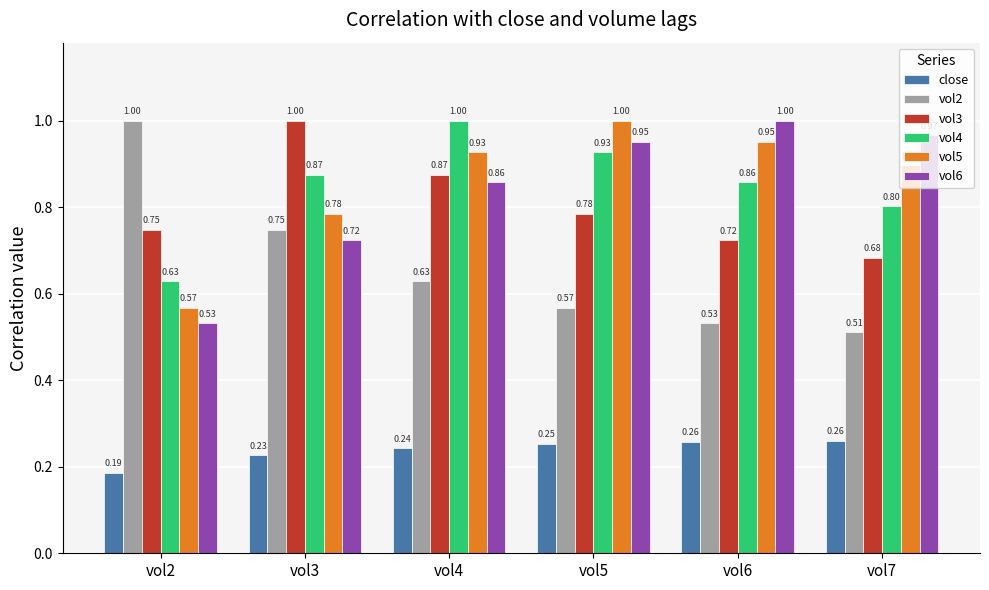

Which series has the widest spread of values?

vol2